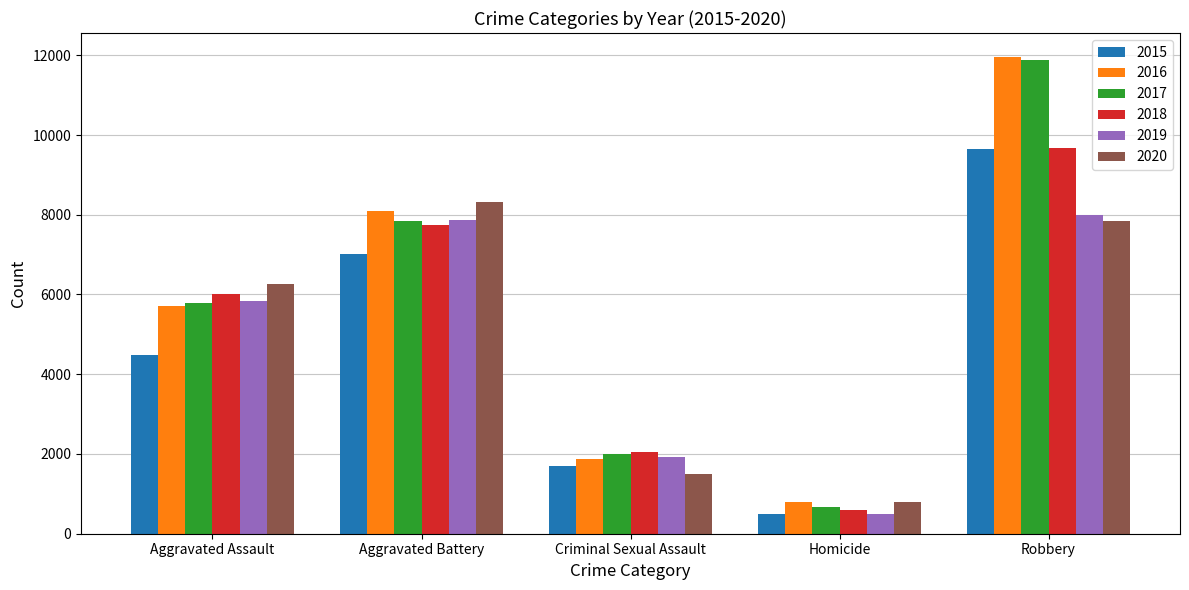

At which label does 2017 reach its peak?

Robbery